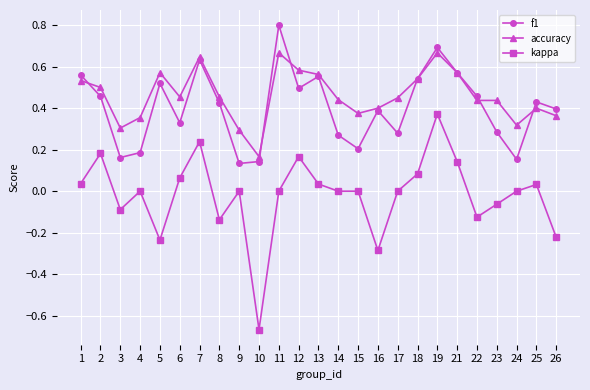

Which label corresponds to the smallest value in the chart?

10